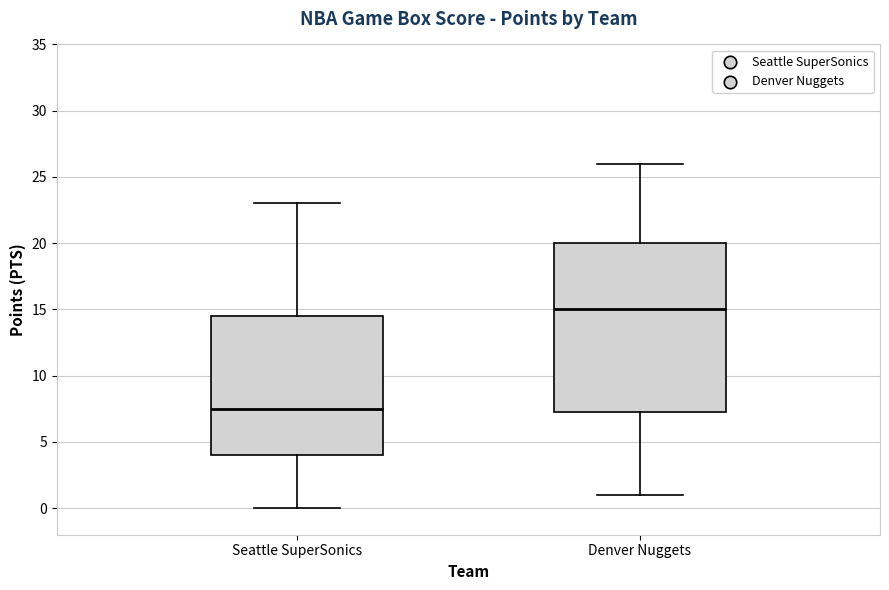

Comparing the boxes themselves (not the whiskers), which one is the tallest?

Denver Nuggets